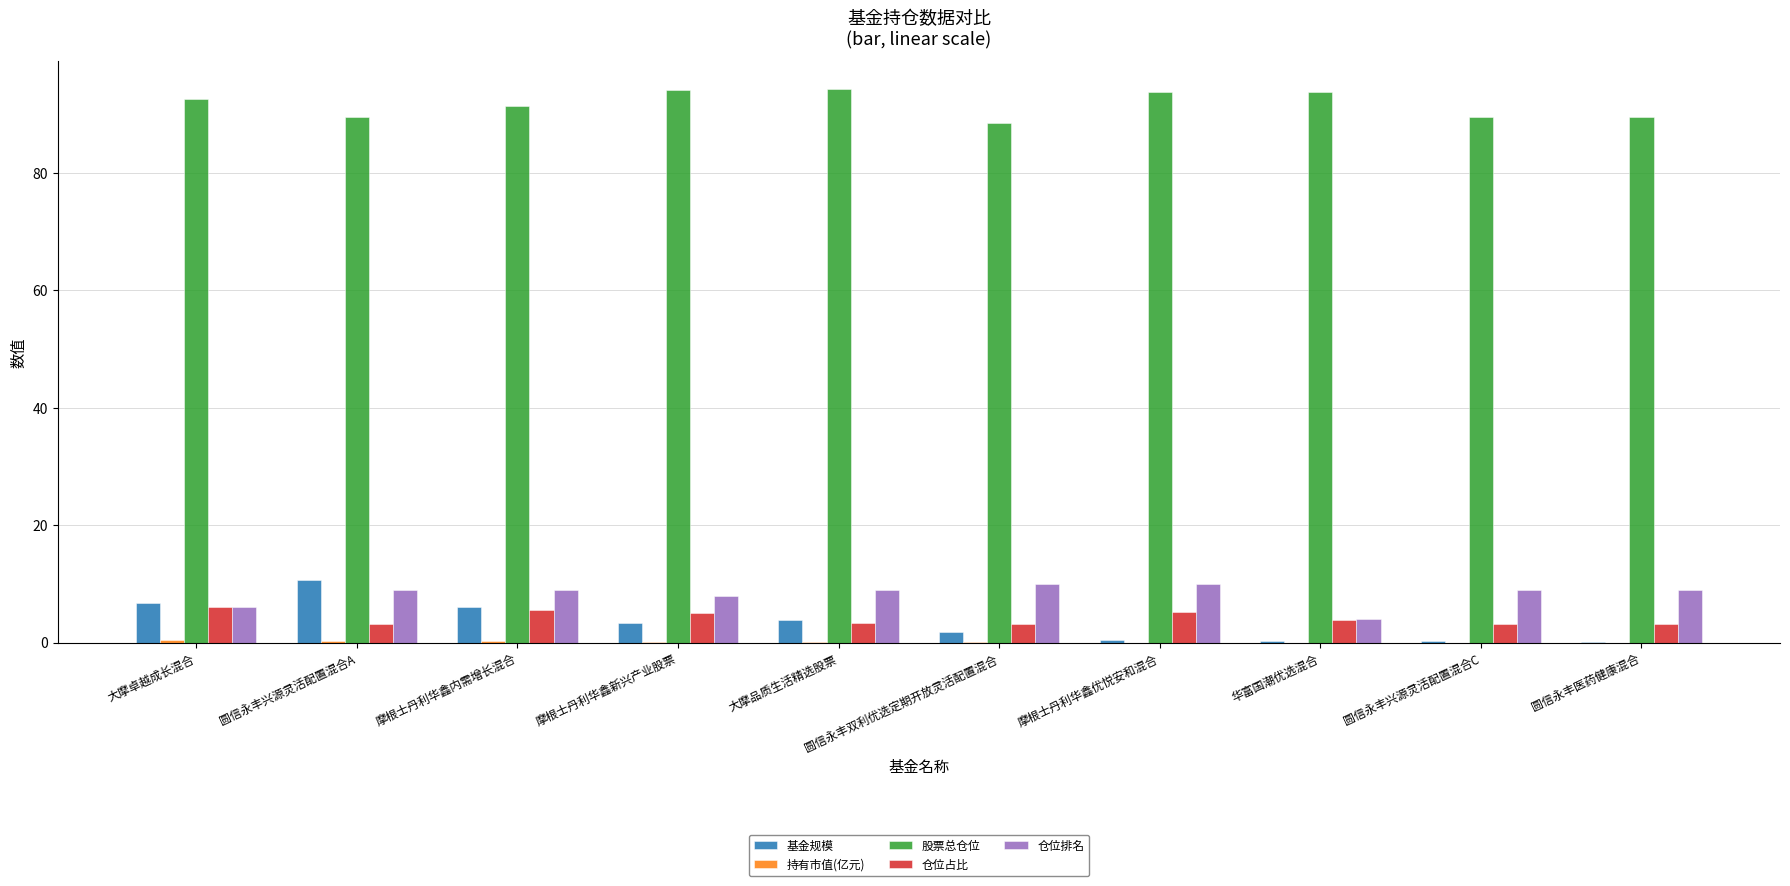

The 股票总仓位 series shows 42.6 at 圆信永丰双利优选定期开放灵活配置混合. True or false?

False